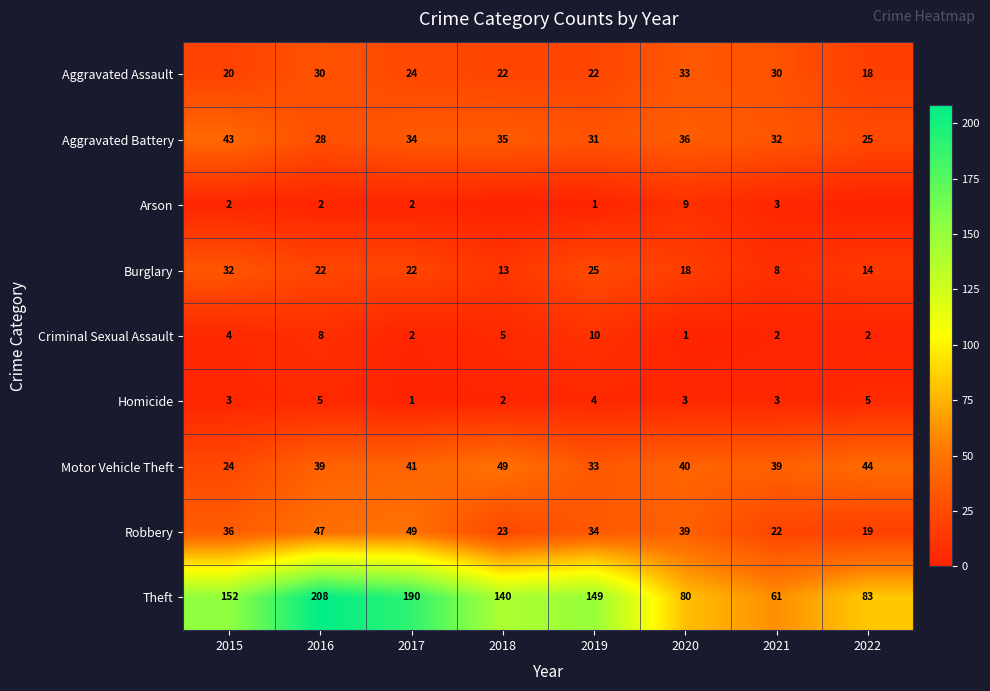

At which label does Aggravated Battery first exceed 34?

2015